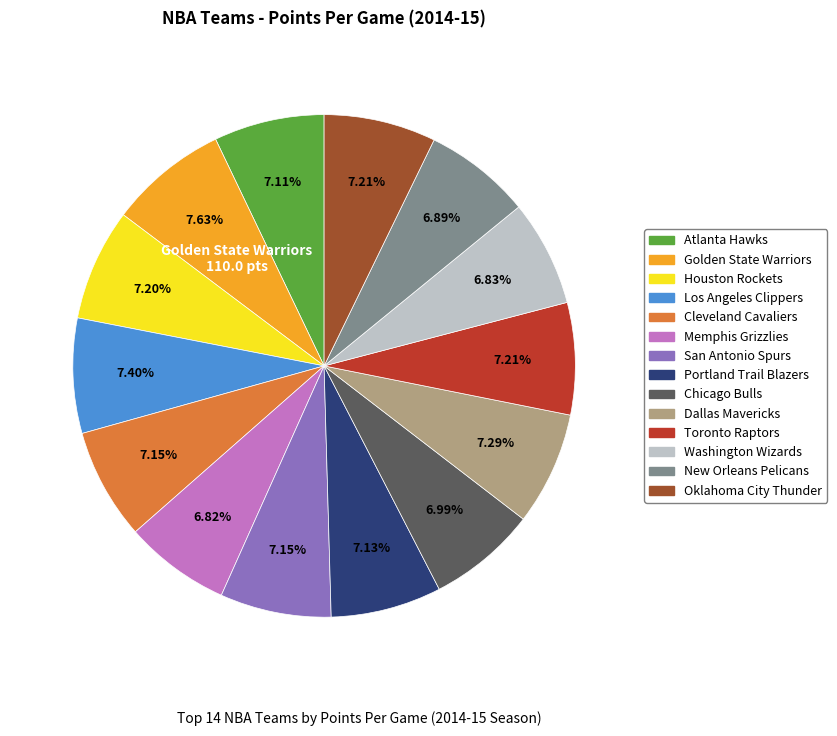

What is the ratio of the value at Washington Wizards to the value at Toronto Raptors?

0.9